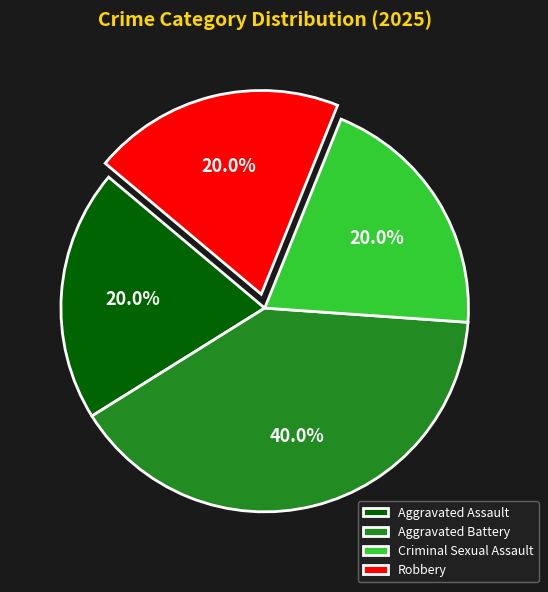

To the nearest percent, what is the difference between the Criminal Sexual Assault and Aggravated Battery slice percentages?

20%